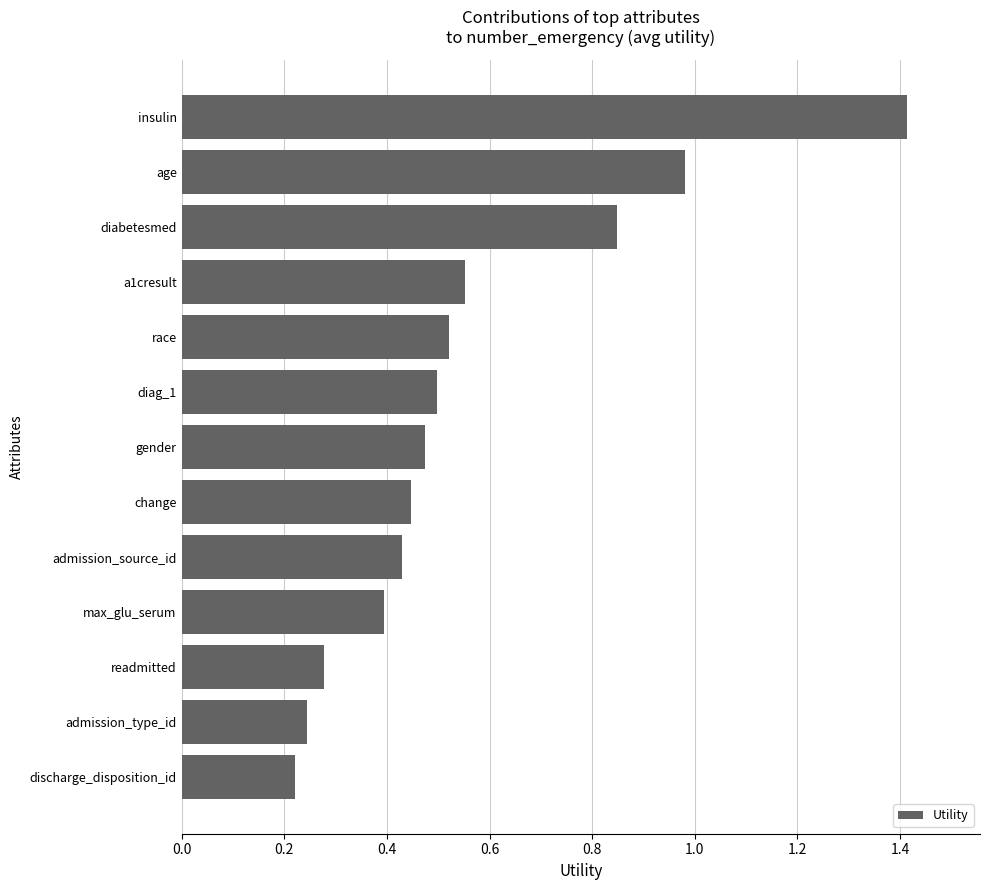

True or false: the data shows 0.8 at gender.

False